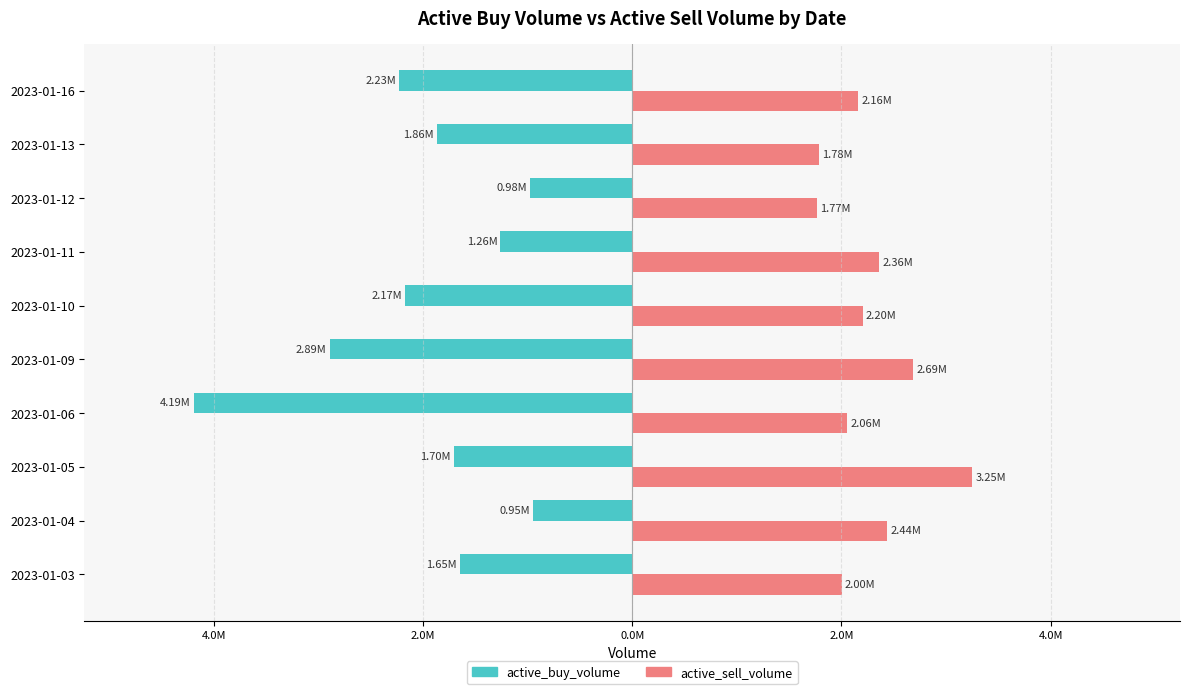

Reading left to right, transcribe all the data shown in this chart.

active_buy_volume: -1645900	-948400	-1704300	-4189000	-2892600	-2170600	-1259500	-976900	-1864400	-2227700
active_sell_volume: 2001600	2437600	3251200	2057100	2685808	2201200	2361060	1769500	1784900	2158550